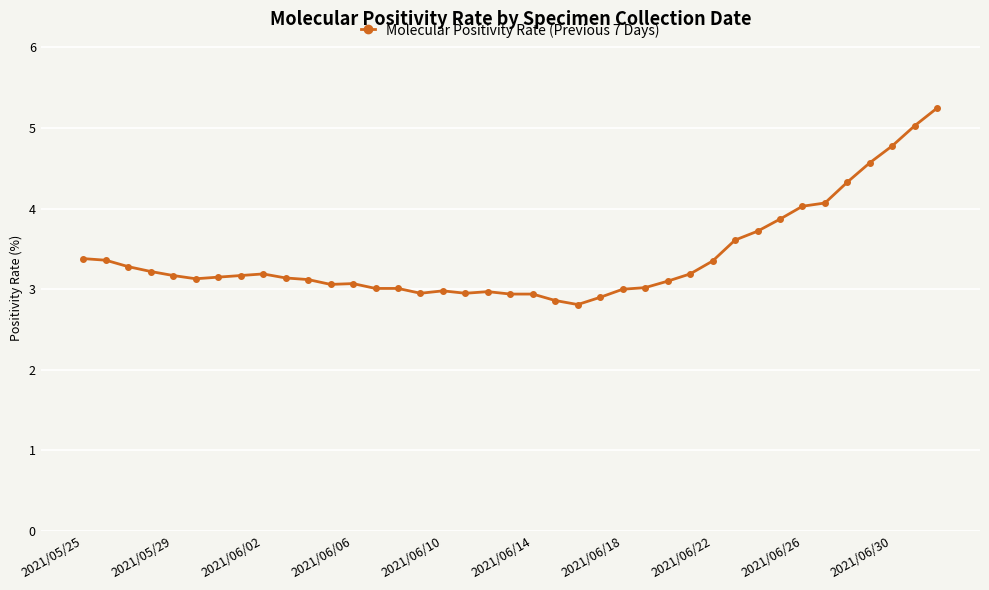

What is the value of the 3rd point from the left?

3.3